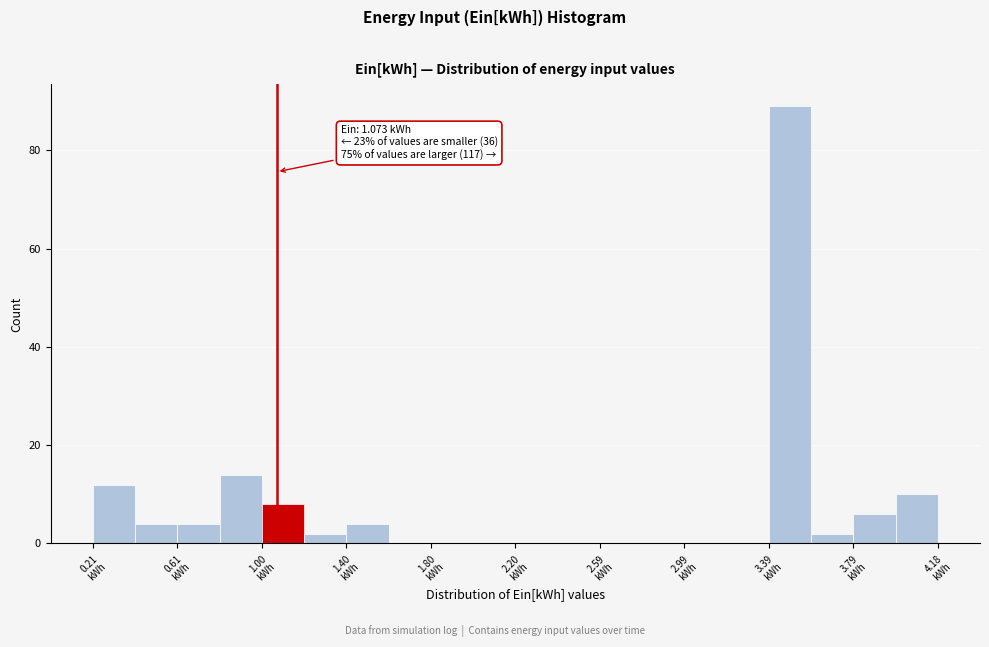

Around what value on the x-axis is the tallest bar? Give the approximate position of its centre, as read against the axis.

3.50